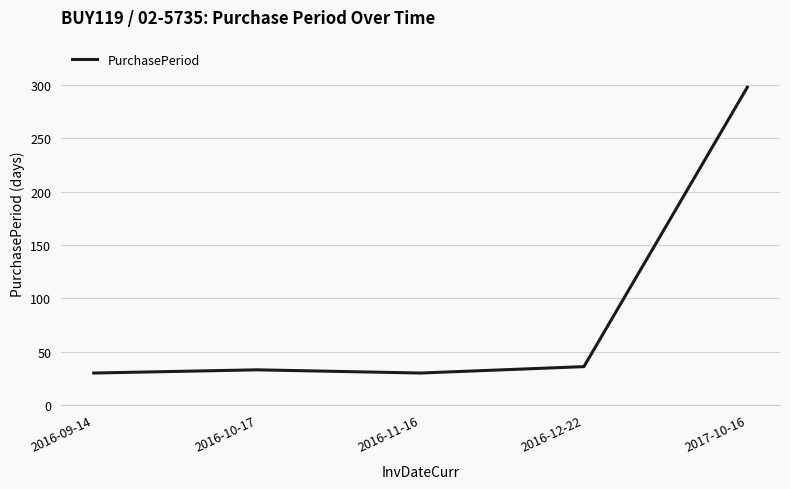

What is the average value?

85